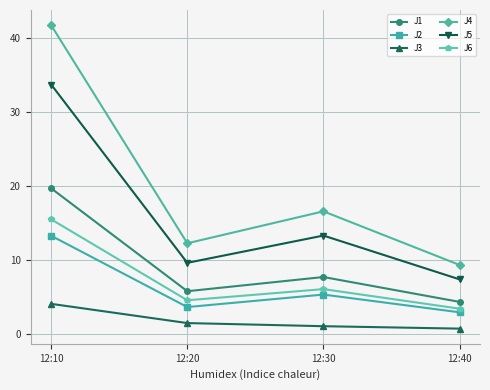

What is the highest value of the J6 series?

15.5